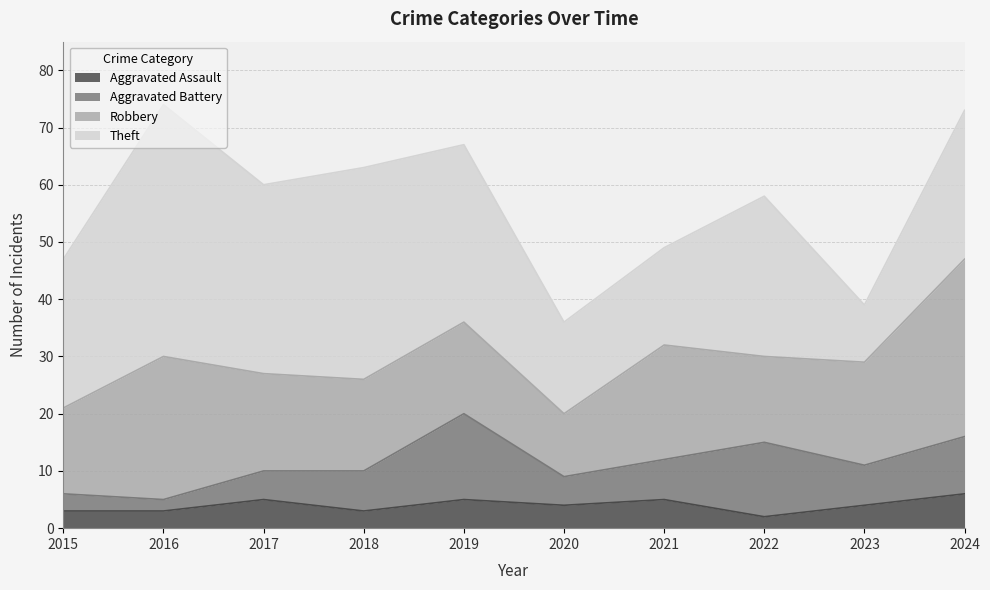

In Robbery, how many points are lower than both neighbors (excluding endpoints)?

2